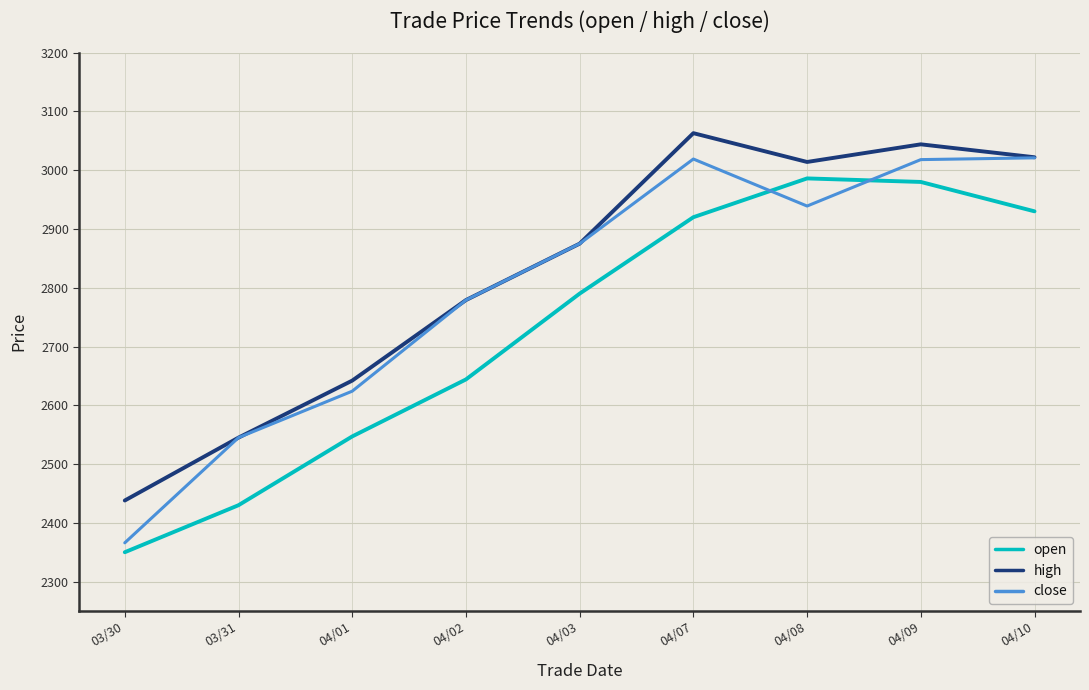

Is this an area chart (filled region under the line)?

No